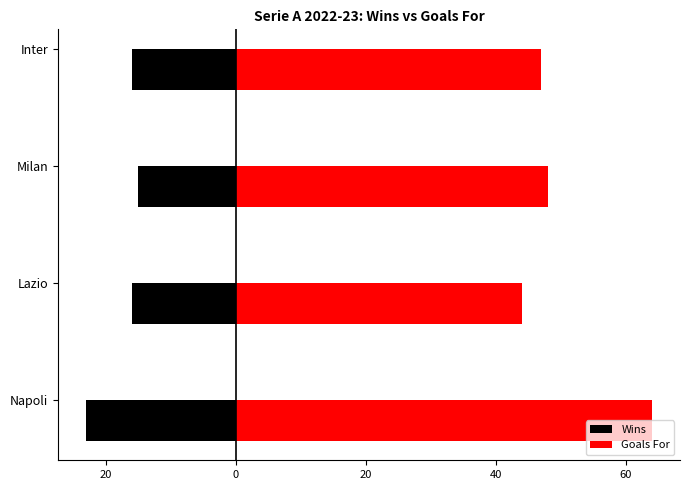

Which series has the largest range (max minus min)?

Goals For